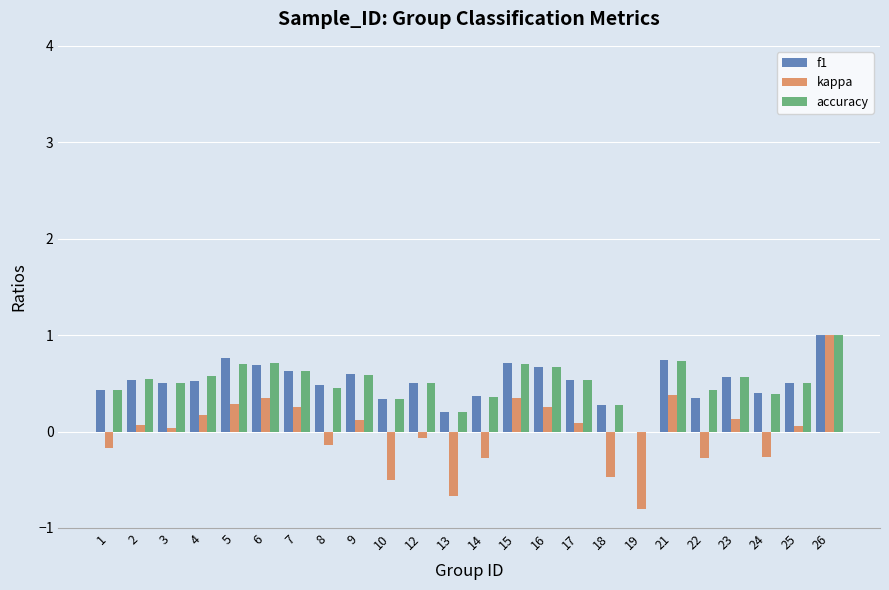

Is it true that kappa equals 0.2 at 4?

True